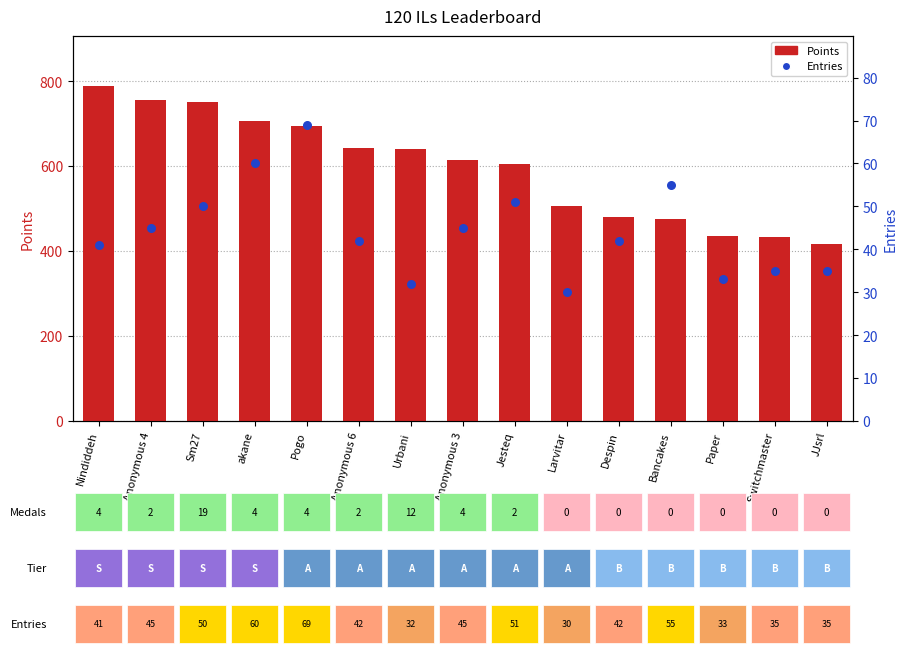

At which category is the sum across all series the highest?

Nindiddeh